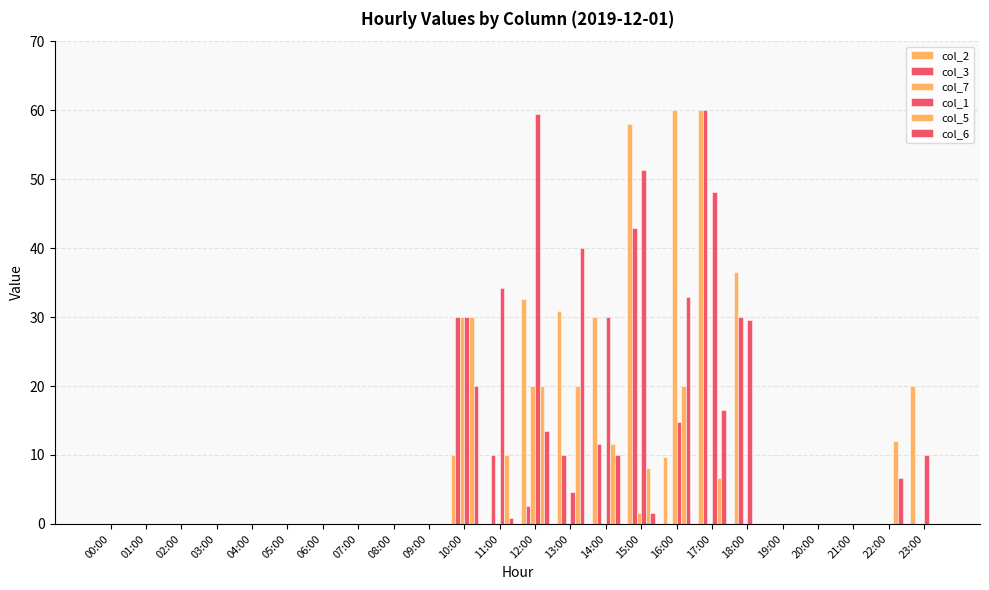

Reading left to right, extract all data points from this chart.

col_2: 0.0	0.0	0.0	0.0	0.0	0.0	0.0	0.0	0.0	0.0	10.0	0.0	32.6	30.8	30.0	58.0	9.7	60.0	36.5	0.0	0.0	0.0	0.0	20.0
col_3: 0.0	0.0	0.0	0.0	0.0	0.0	0.0	0.0	0.0	0.0	30.0	10.0	2.6	10.0	11.5	42.9	0.0	60.0	30.0	0.0	0.0	0.0	0.0	0.0
col_7: 0.0	0.0	0.0	0.0	0.0	0.0	0.0	0.0	0.0	0.0	30.0	0.0	20.0	0.0	0.0	1.6	60.0	0.0	0.0	0.0	0.0	0.0	0.0	0.0
col_1: 0.0	0.0	0.0	0.0	0.0	0.0	0.0	0.0	0.0	0.0	30.0	34.3	59.5	4.6	30.0	51.3	14.9	48.2	29.6	0.0	0.0	0.0	0.0	10.0
col_5: 0.0	0.0	0.0	0.0	0.0	0.0	0.0	0.0	0.0	0.0	30.0	10.0	20.0	20.0	11.5	8.1	20.0	6.7	0.0	0.0	0.0	0.0	12.0	0.0
col_6: 0.0	0.0	0.0	0.0	0.0	0.0	0.0	0.0	0.0	0.0	20.0	0.8	13.5	40.0	10.0	1.6	32.9	16.5	0.0	0.0	0.0	0.0	6.7	0.0